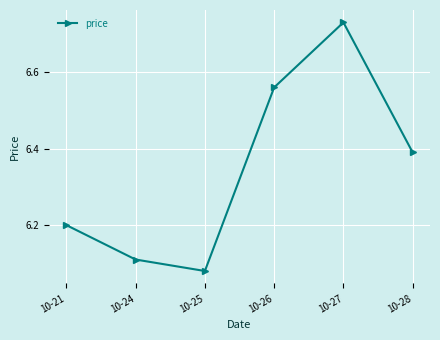

Which category has the highest value across all series?

10-27